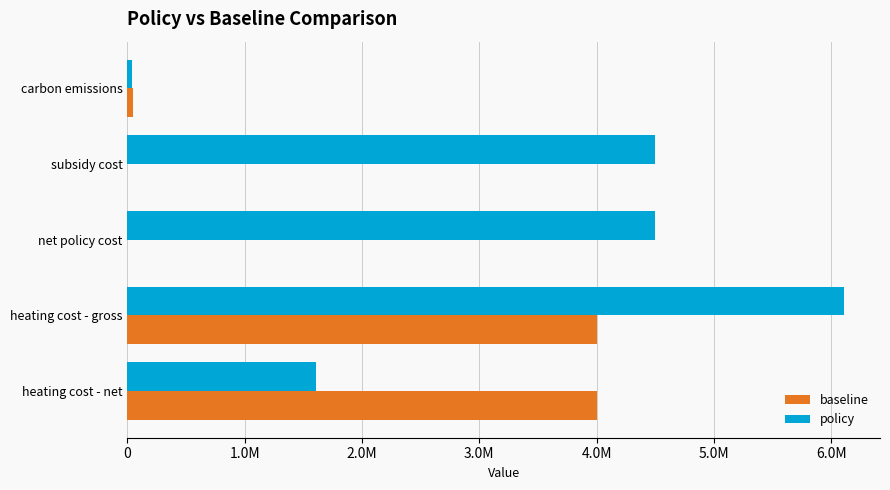

What are all the series names shown in the legend?

baseline, policy